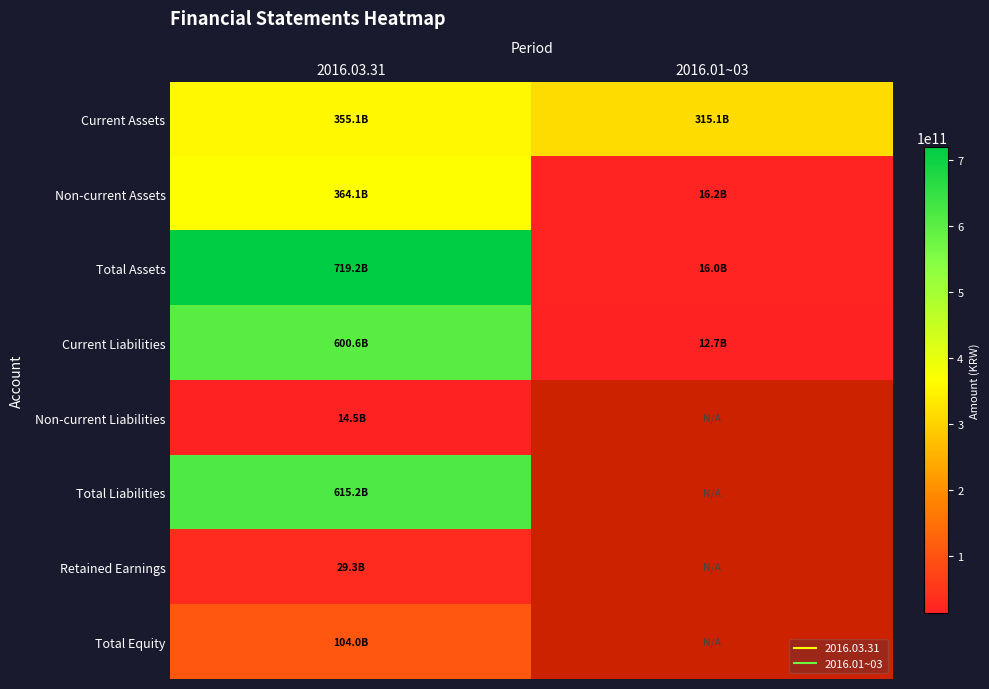

What is the total value across all series at 2016.03.31?

2802062713653.0